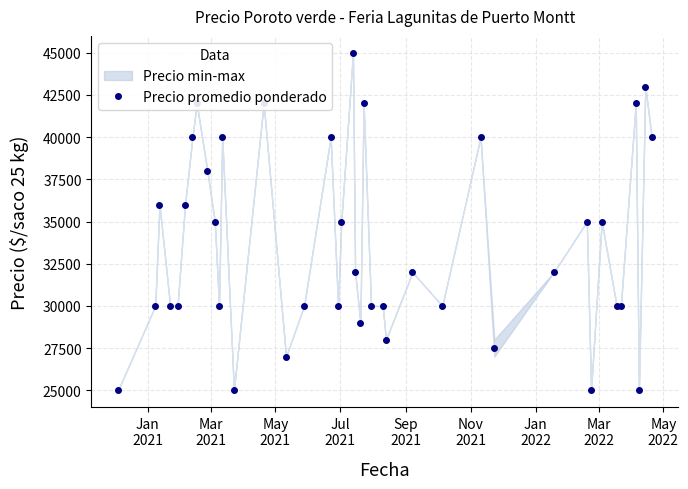

True or false: Precio promedio ponderado has more than 2 points higher than both neighbors.

True